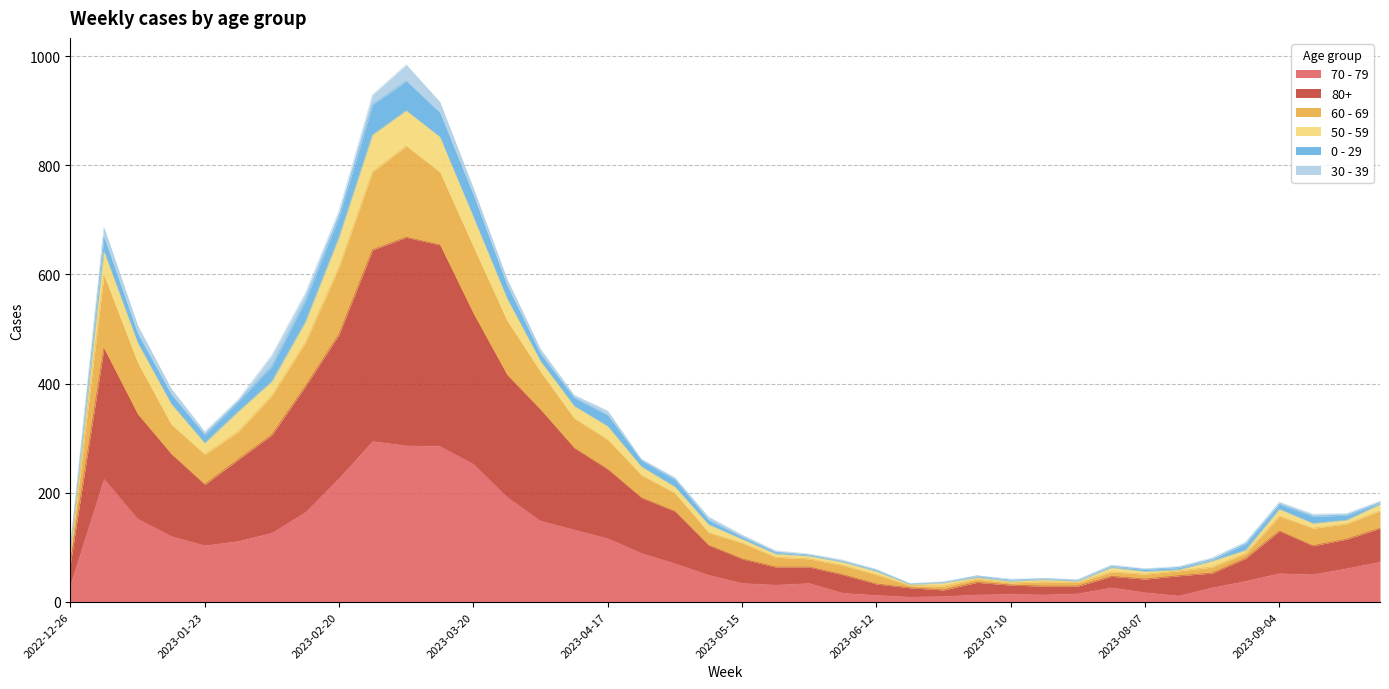

What are all the series names shown in the legend?

70 - 79, 80+, 60 - 69, 50 - 59, 0 - 29, 30 - 39